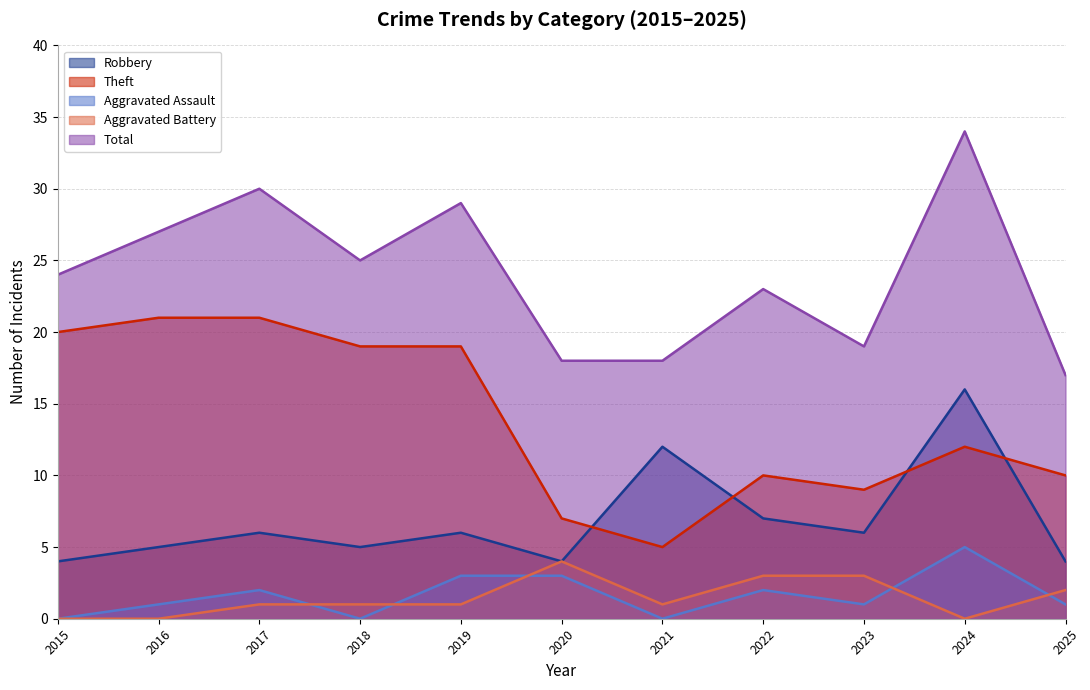

Read the Total value at 2024, to the nearest 10.

30